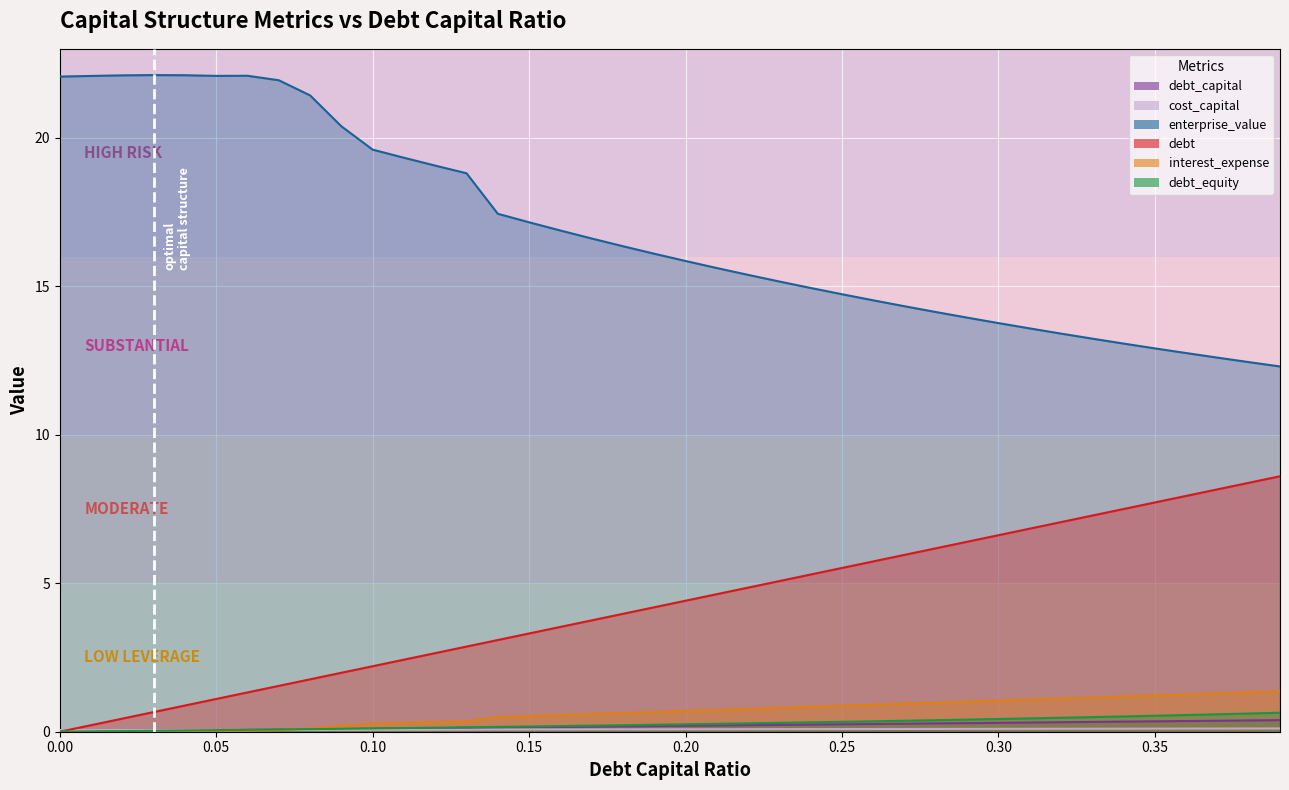

Which series has the largest total across all categories?

enterprise_value